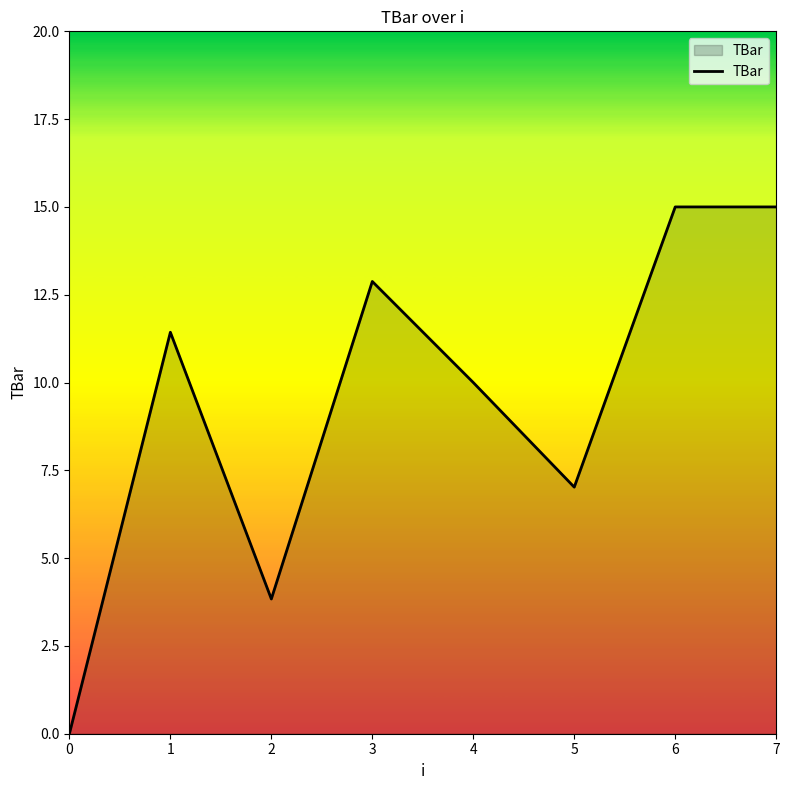

At which label does the data first exceed 11?

1